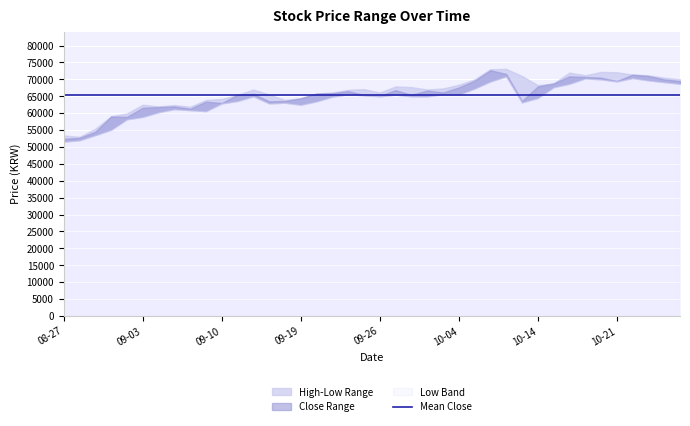

At which label does High reach its minimum?

2019-08-28